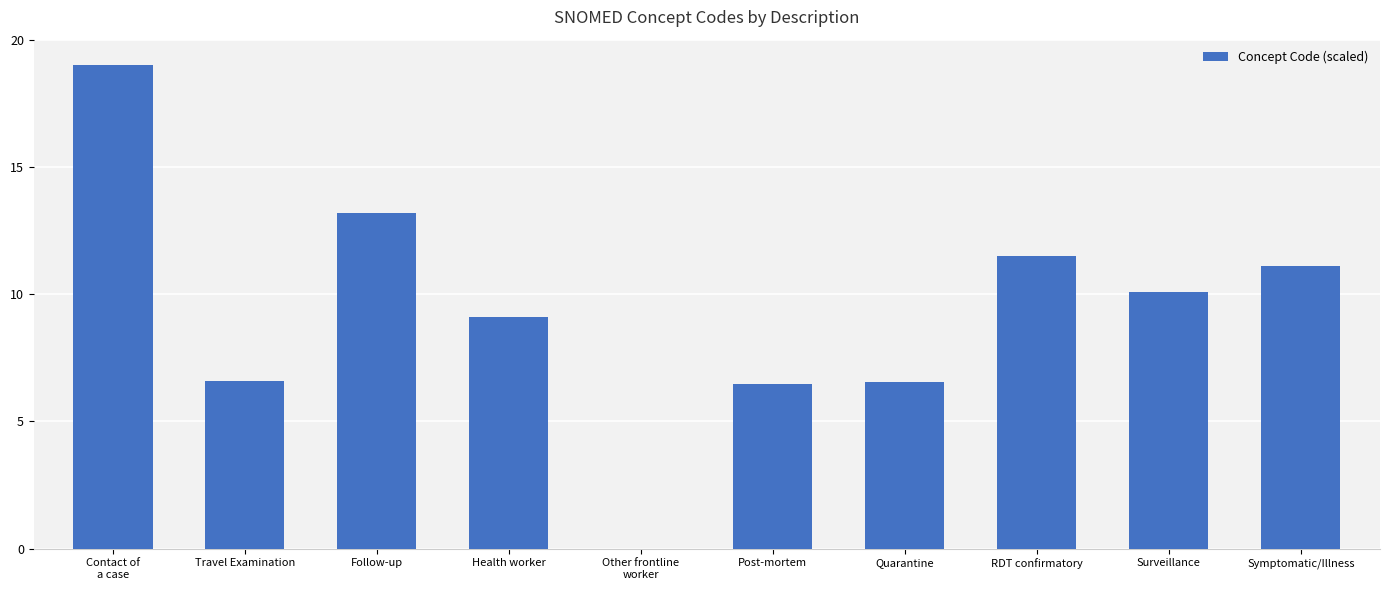

Is it true that the value at Surveillance is 17.0?

False